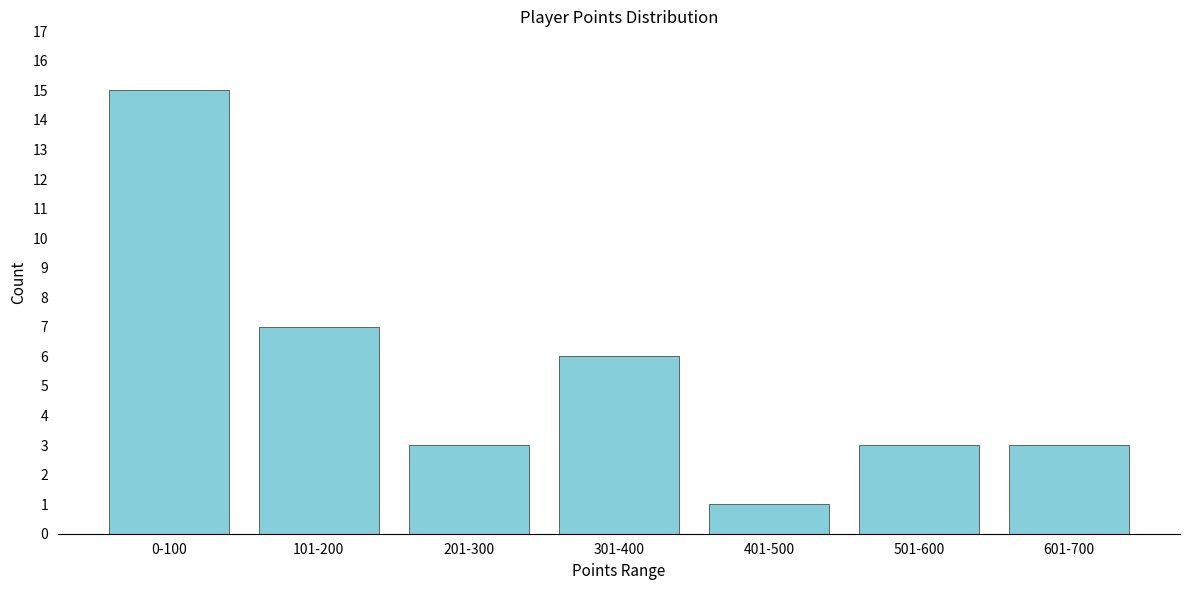

Reading left to right, transcribe all the data shown in this chart.

0-100=15	101-200=7	201-300=3	301-400=6	401-500=1	501-600=3	601-700=3